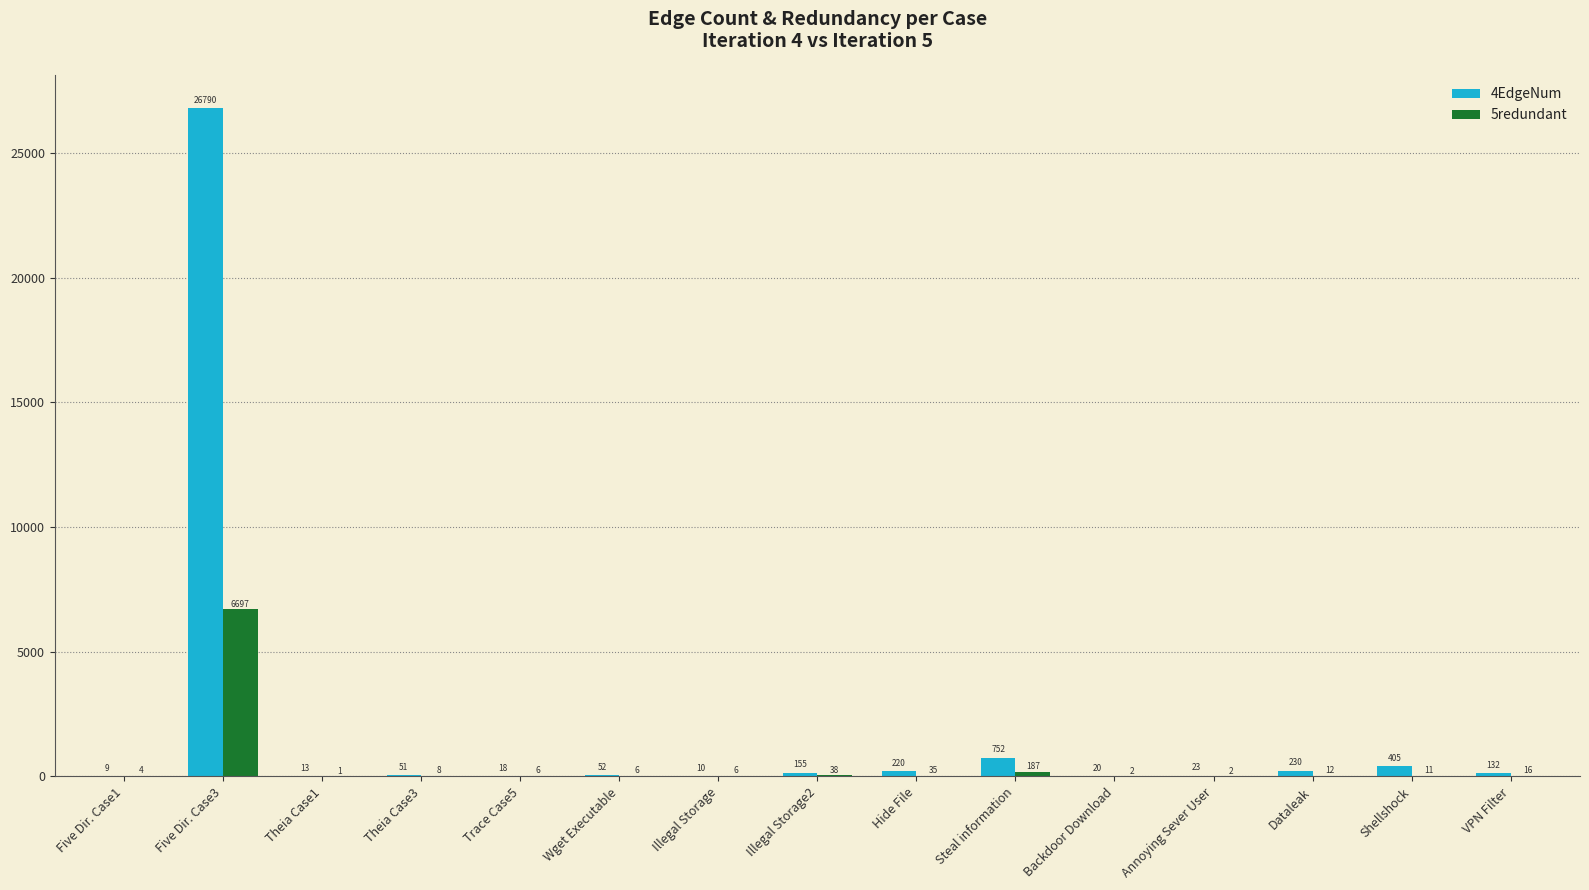

What is the greatest value displayed?

26790.0